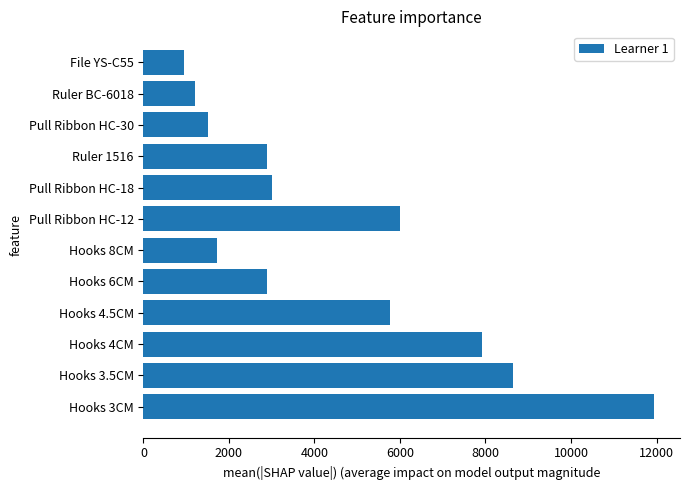

Where is the data nearest to the value 6456?

Pull Ribbon HC-12